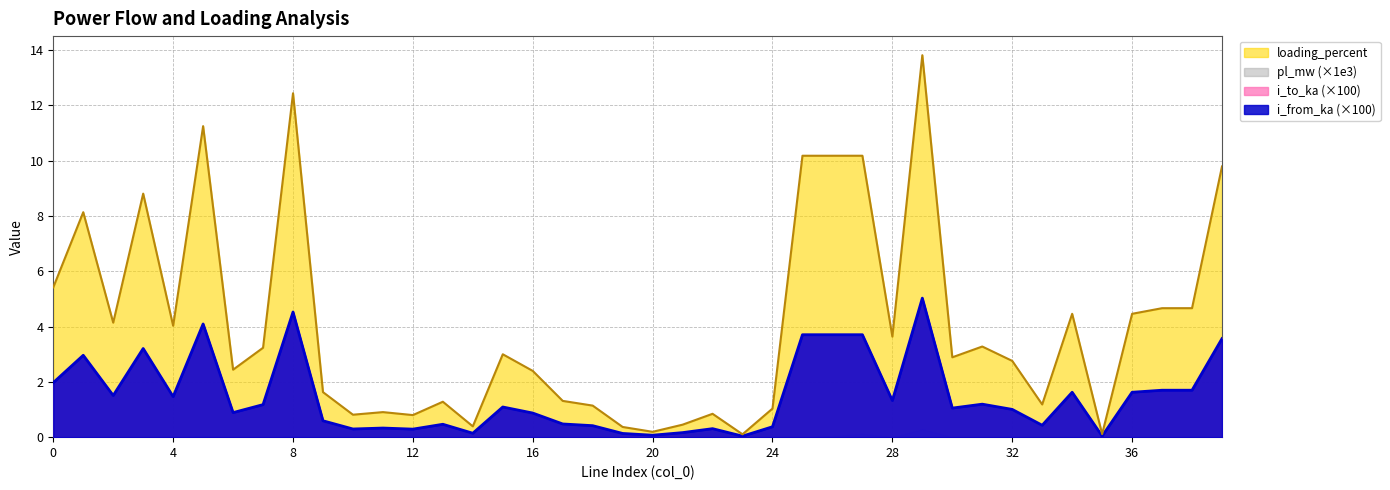

What is the sum of the i_to_ka values at 25 and 9?

11.8